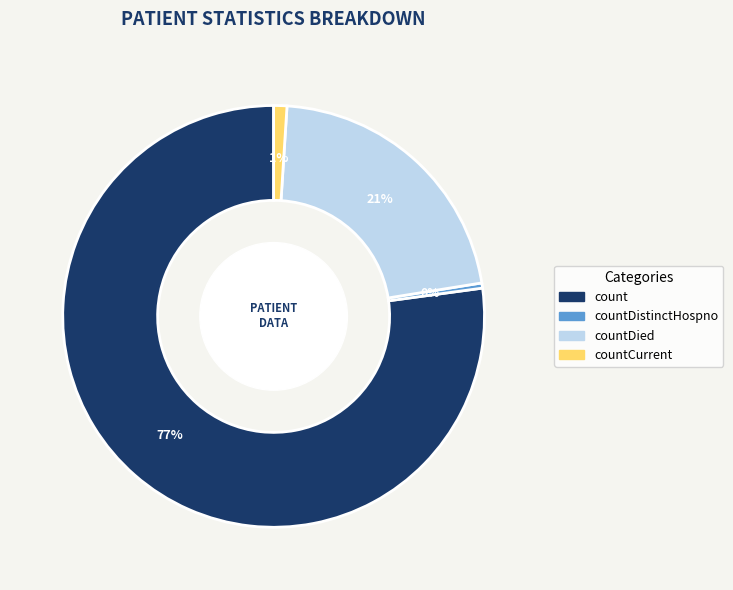

Which has a higher value, countCurrent or count?

count